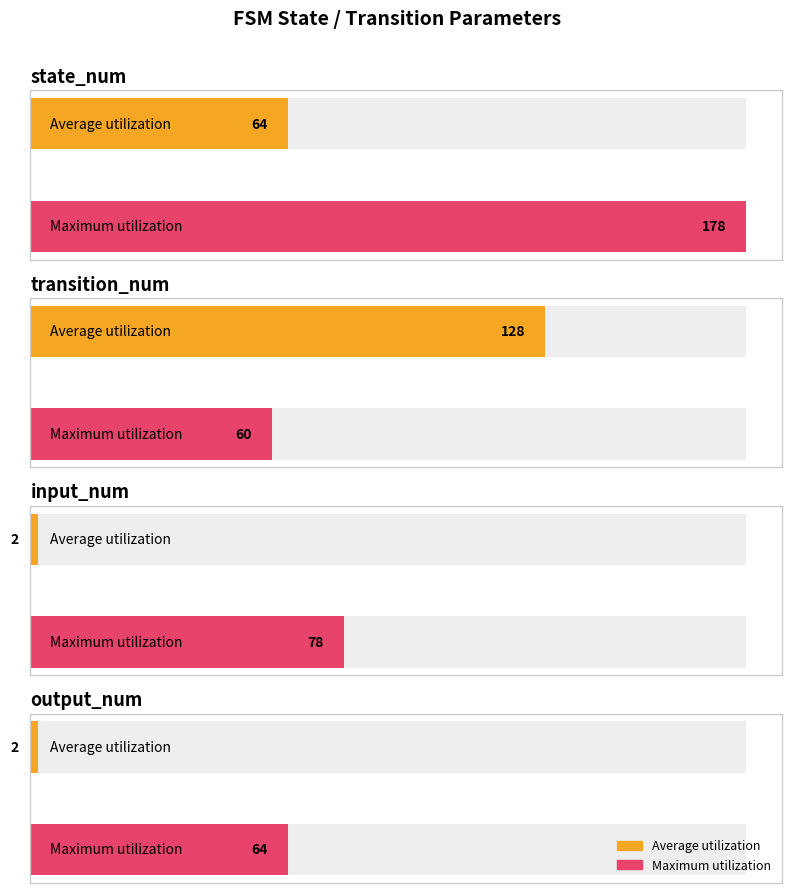

How many bars are there in each group?

2